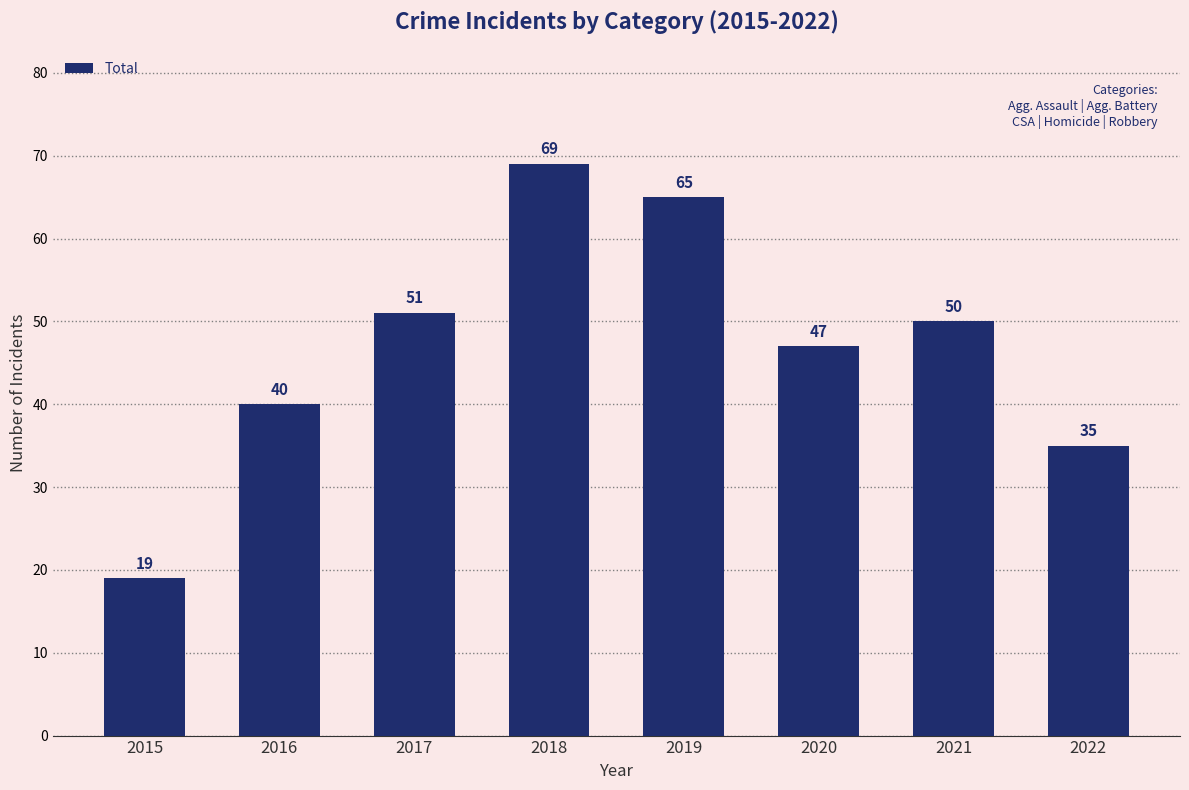

Which has a higher value, 2018 or 2020?

2018